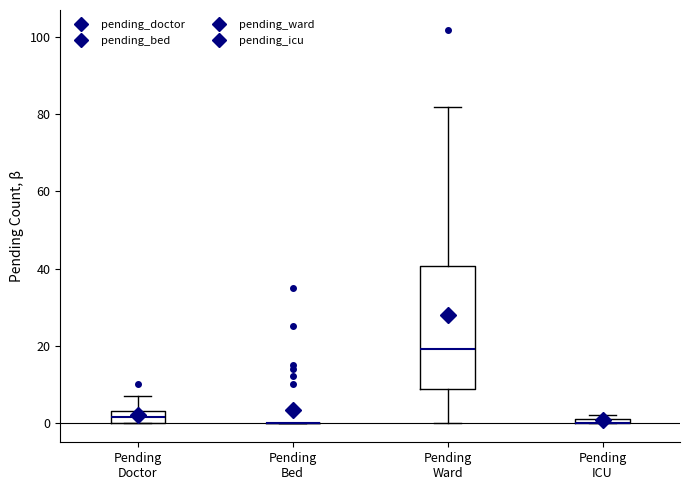

Where is the lower edge of the box for Pending ICU on the y-axis? The values are not printed on the chart, so give them approximately, as read against the axis.

0